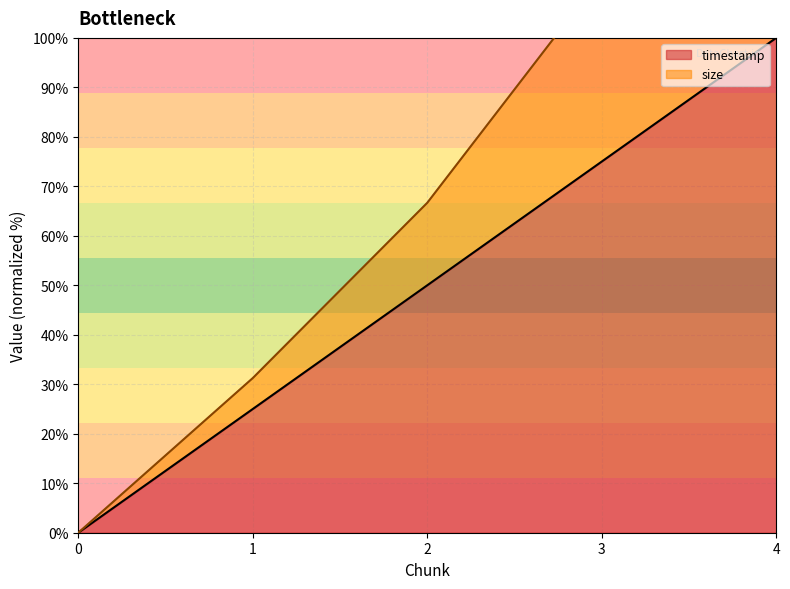

True or false: timestamp has a value of -52 at 0.

False